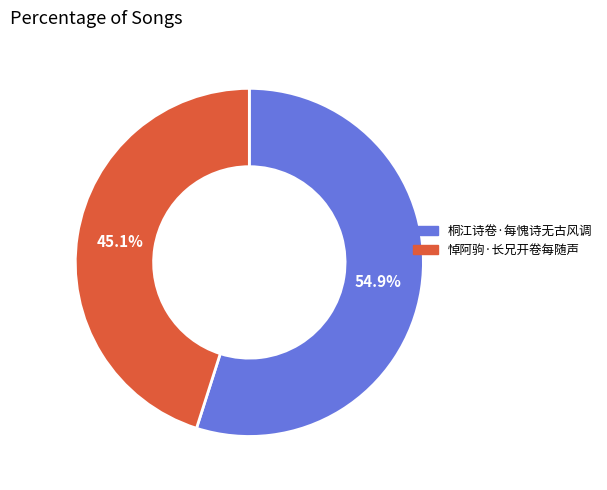

What percentage is the 桐江诗卷·每愧诗无古风调 slice, to the nearest percent?

55%